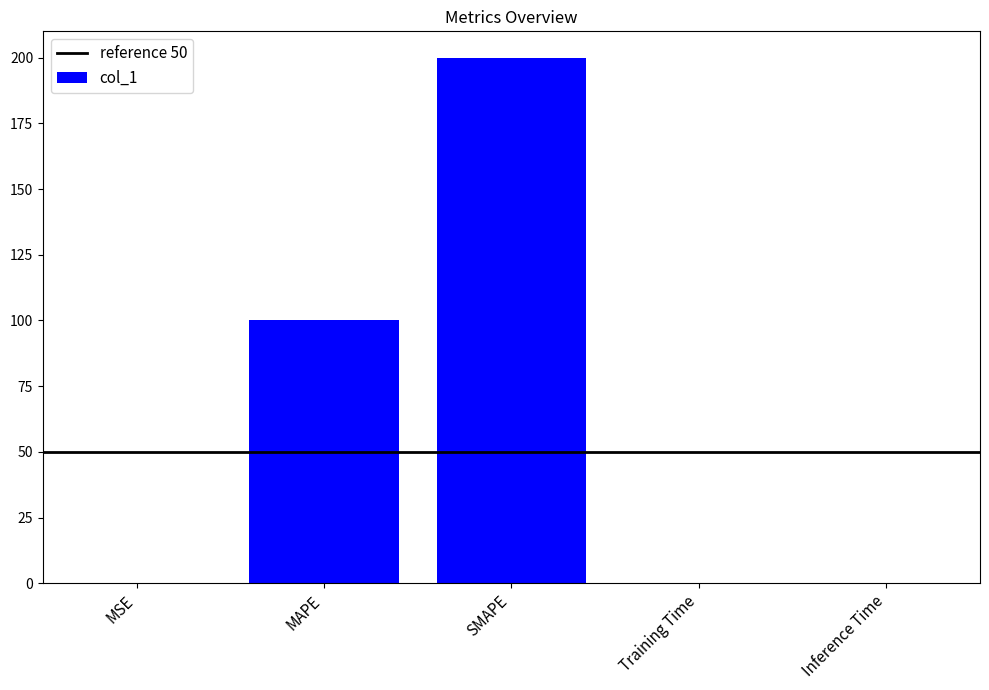

At which label is the value closest to 100?

MAPE